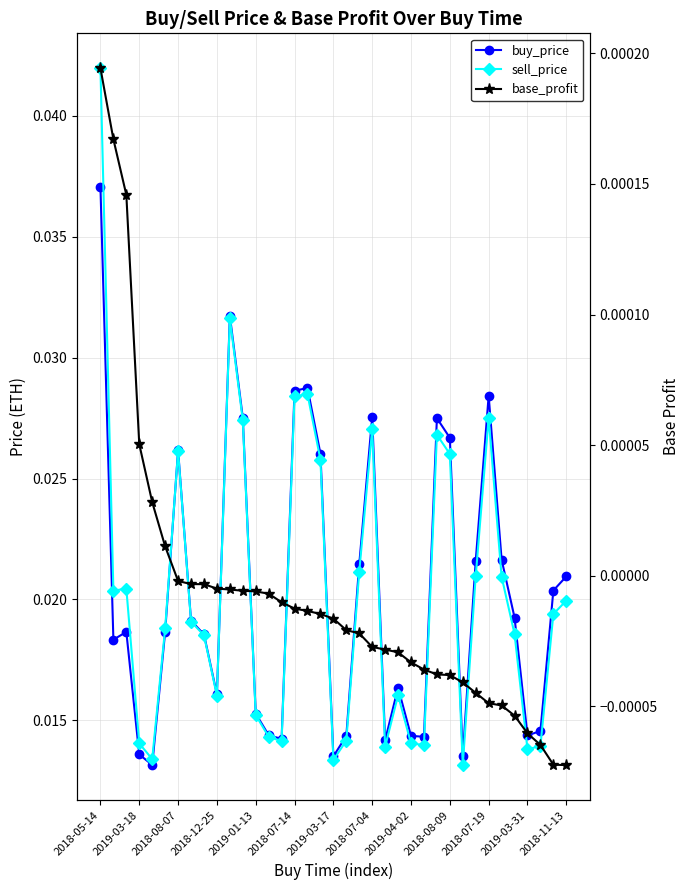

Which series changed the most between 2019-03-18 and 2018-08-09?

buy_price